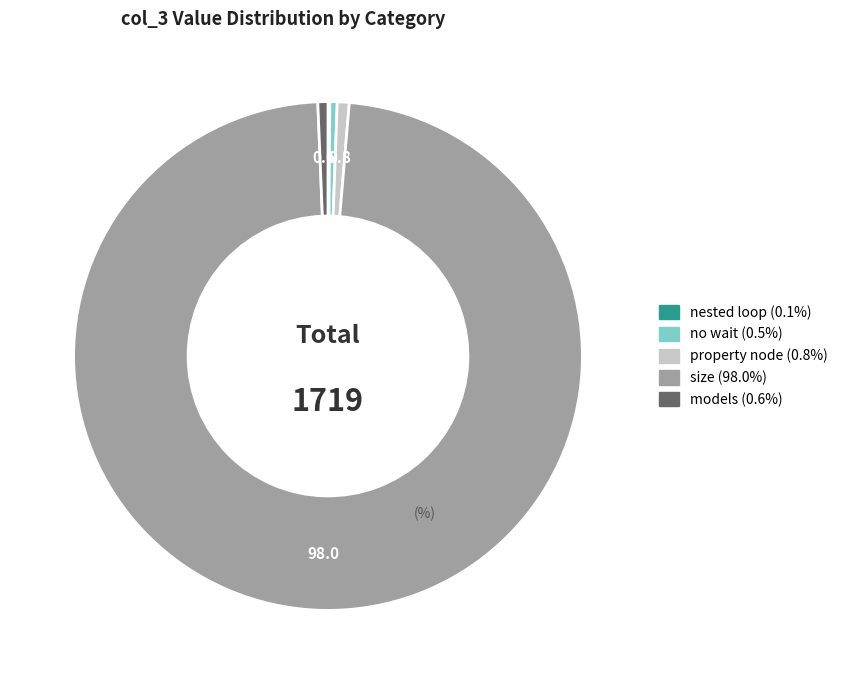

Which slice represents more than half of the pie?

size